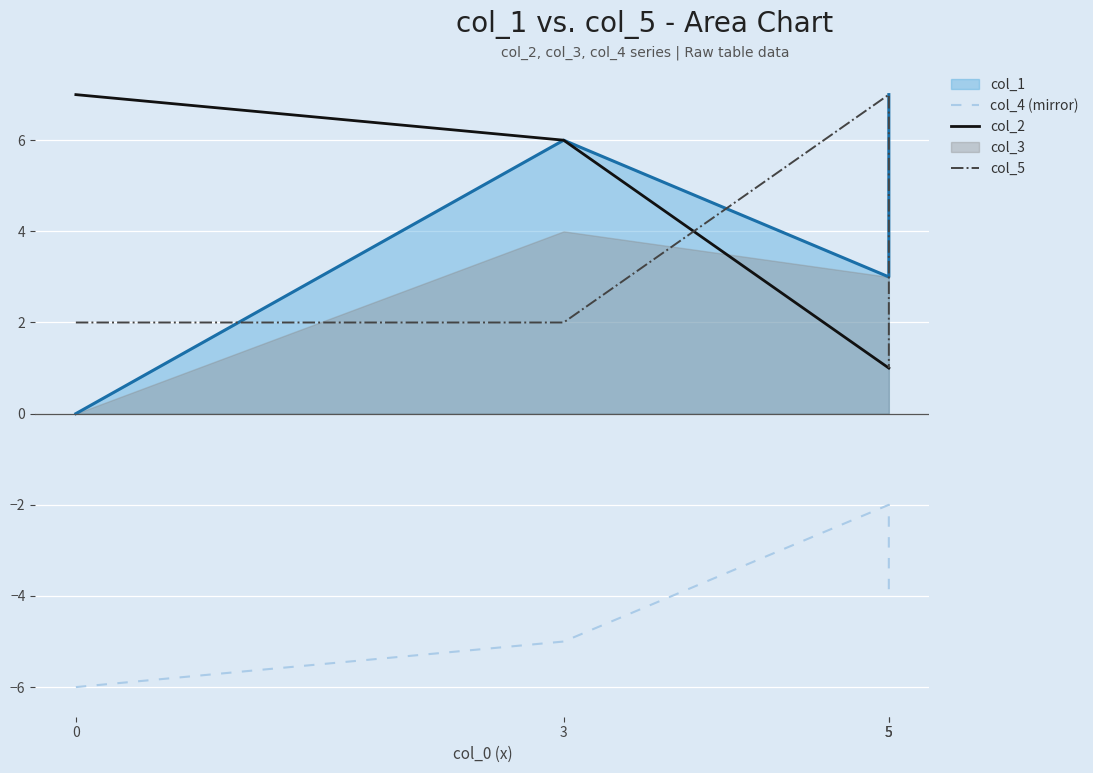

True or false: col_2 has more than 0 interior local peaks.

False